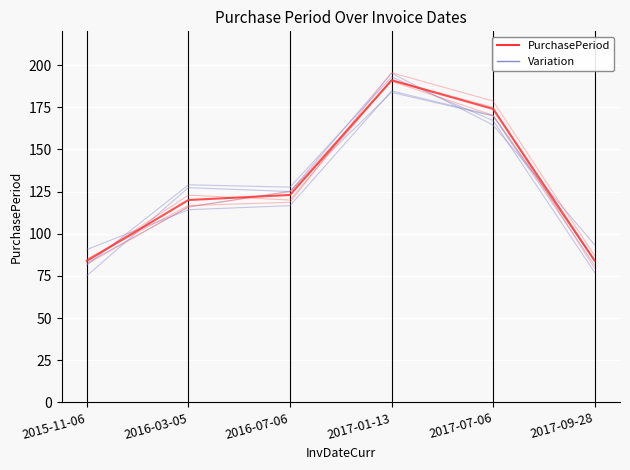

Is this an area chart (filled region under the line)?

No